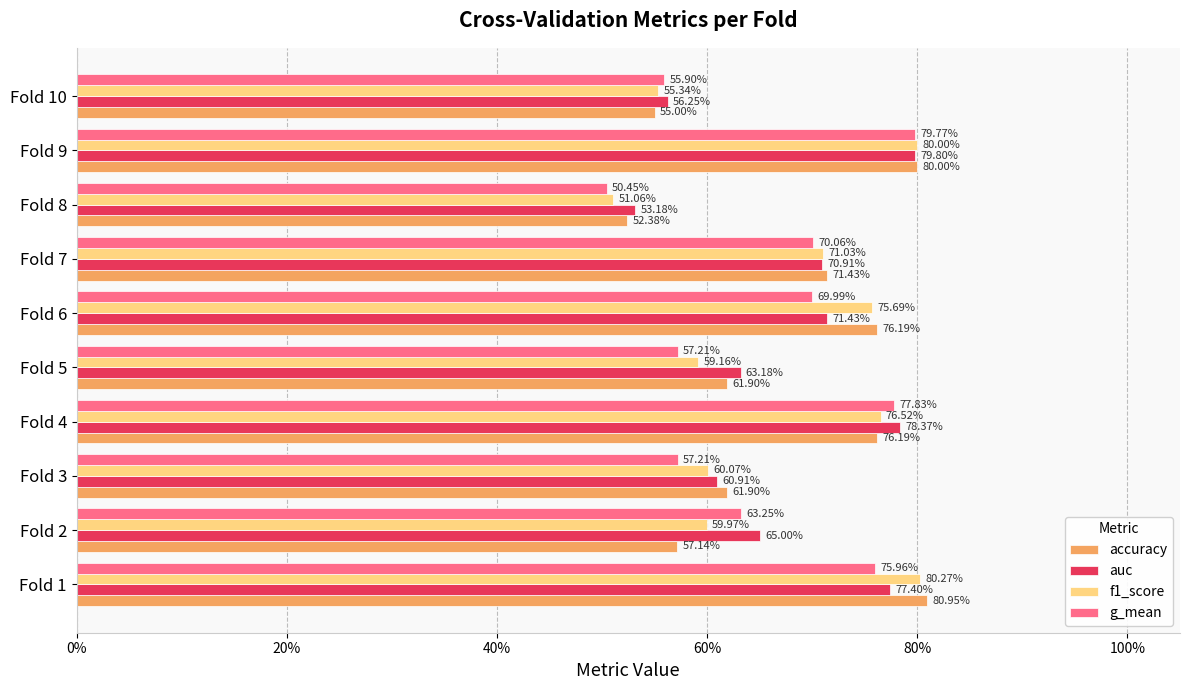

What are all the series names shown in the legend?

accuracy, auc, f1_score, g_mean